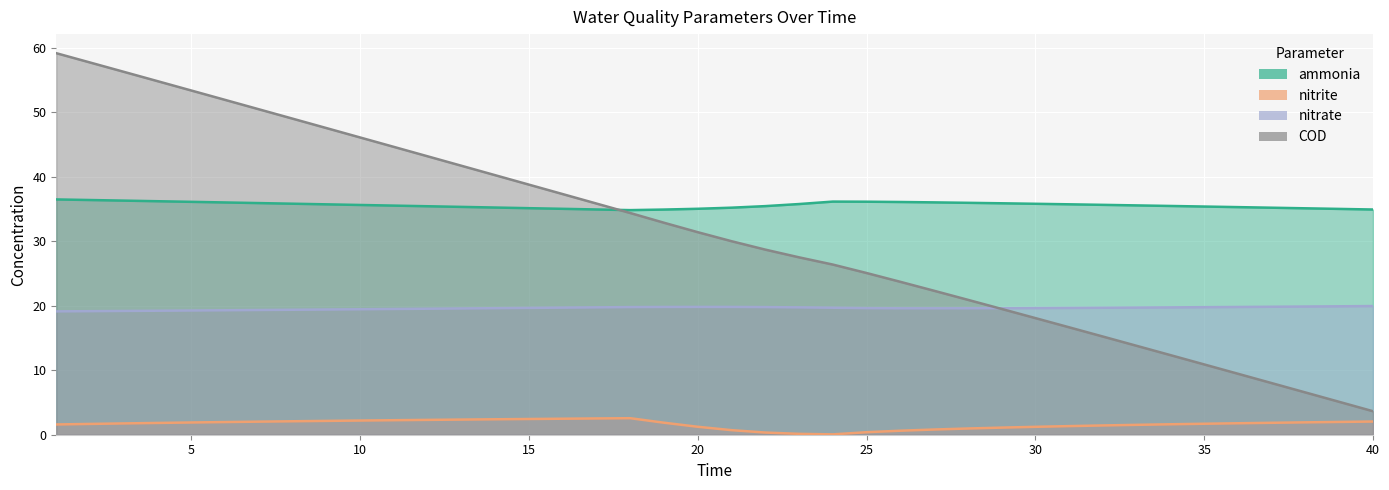

Where is ammonia nearest to the value 35?

39